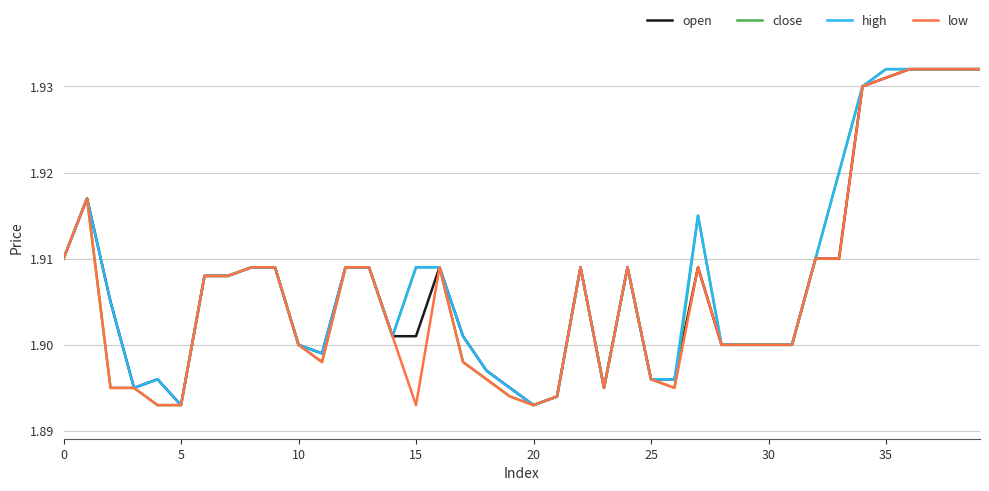

What is the sum of all high values?

76.3